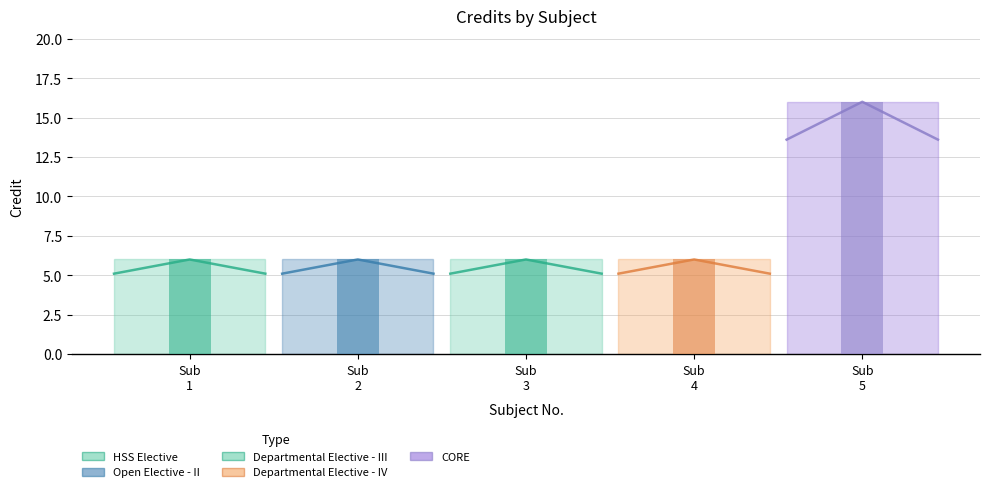

What is the difference between the maximum and minimum values in the Departmental Elective - III series?

0.9